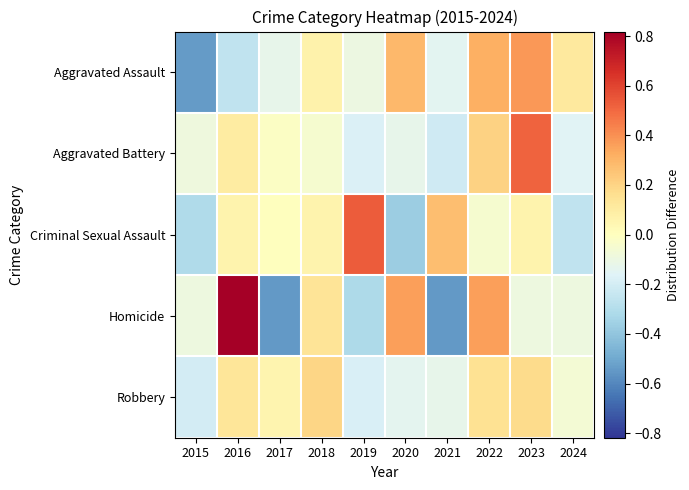

What is the difference between the highest and lowest values at 2021?

0.8